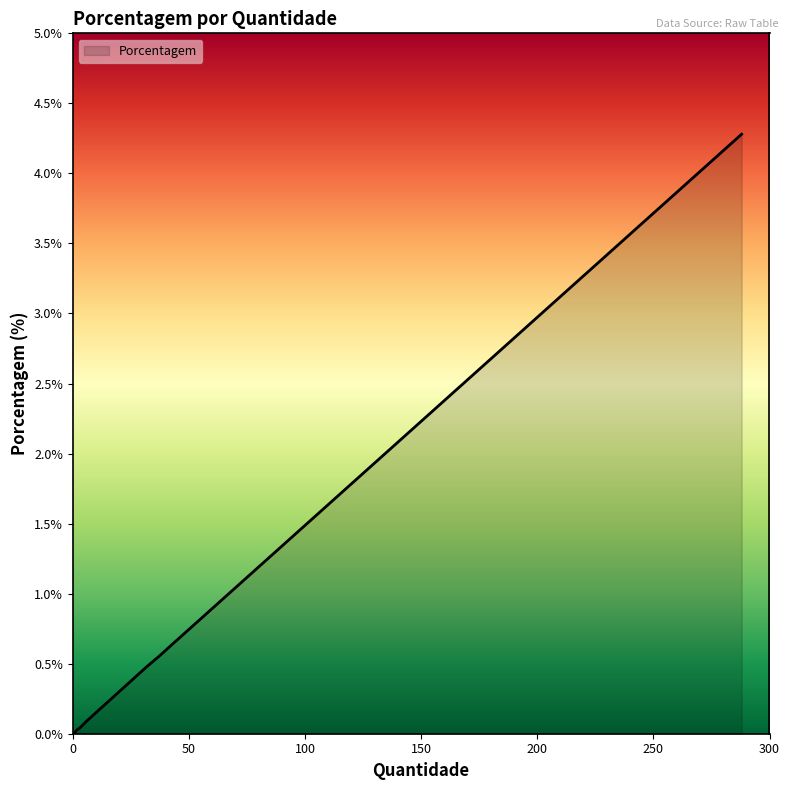

What is the sum of all values?

6.4